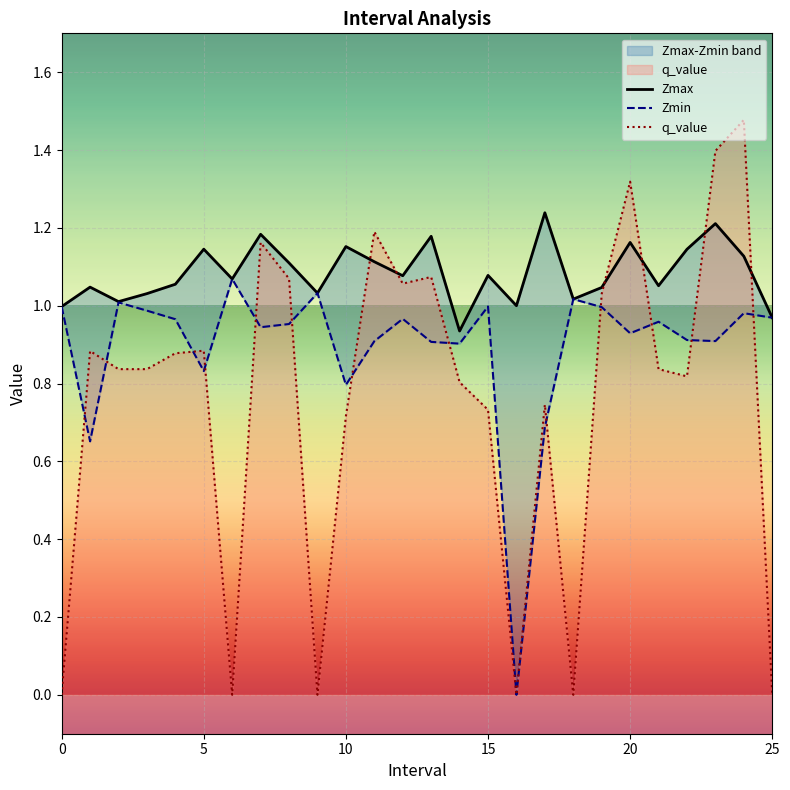

How many interior local peaks does the q_value series have?

8